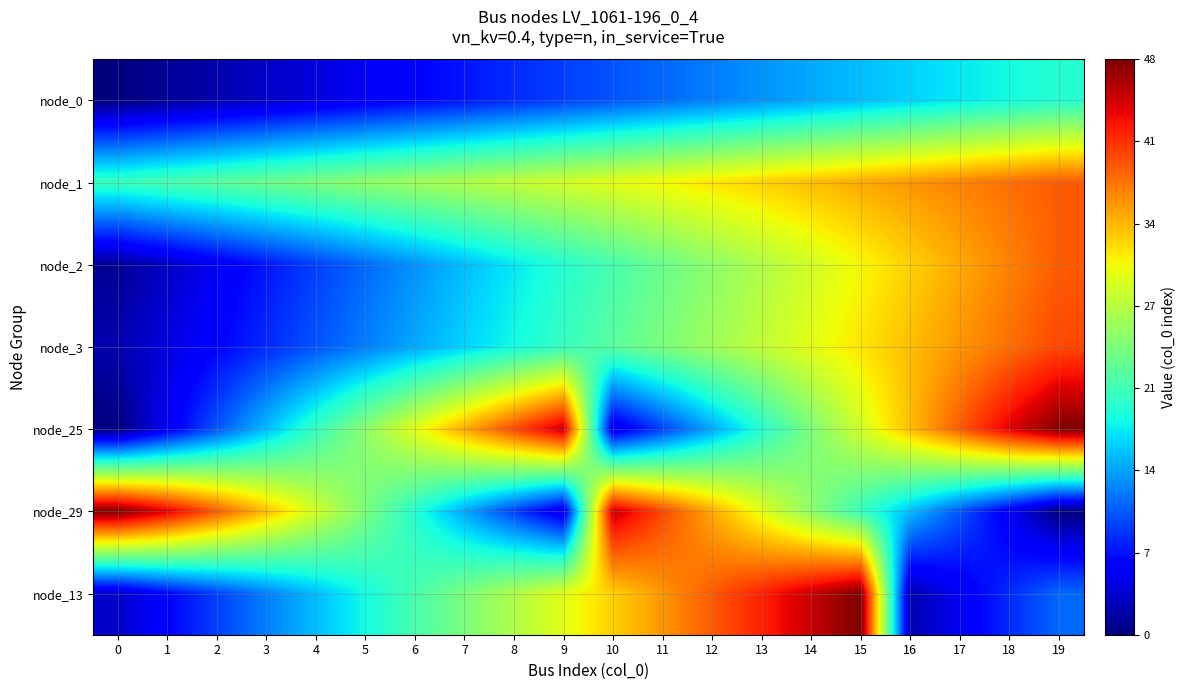

What is the spread (max minus min) of values at 10?

41